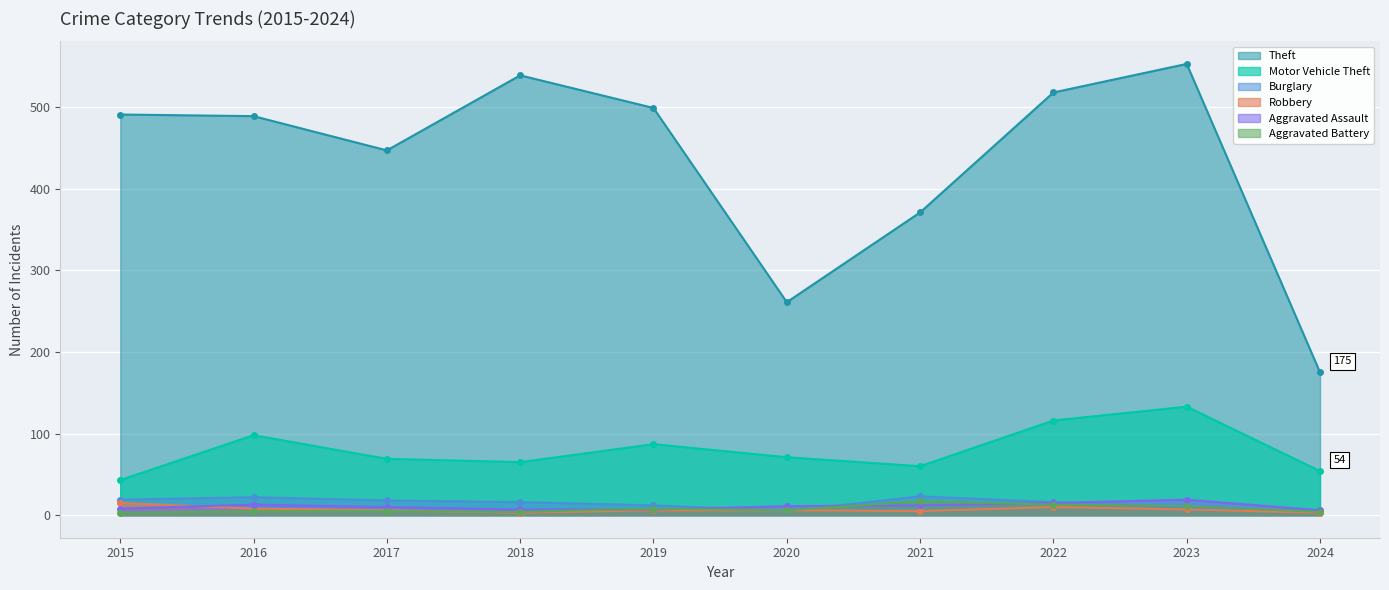

What is the difference between the Theft values at 2018 and 2016?

50